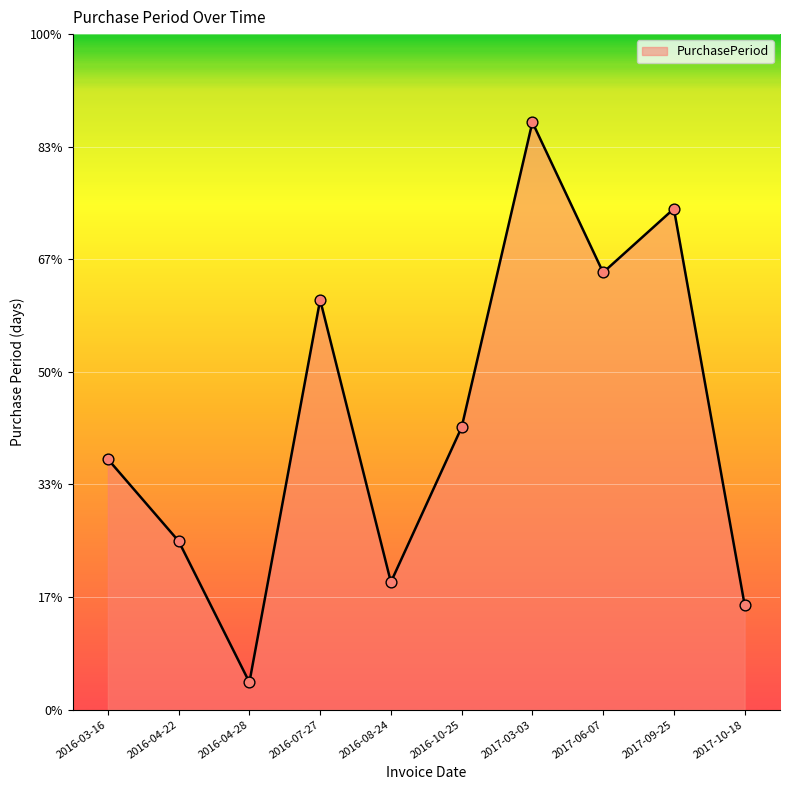

Which has a higher value, 2017-09-25 or 2016-04-22?

2017-09-25